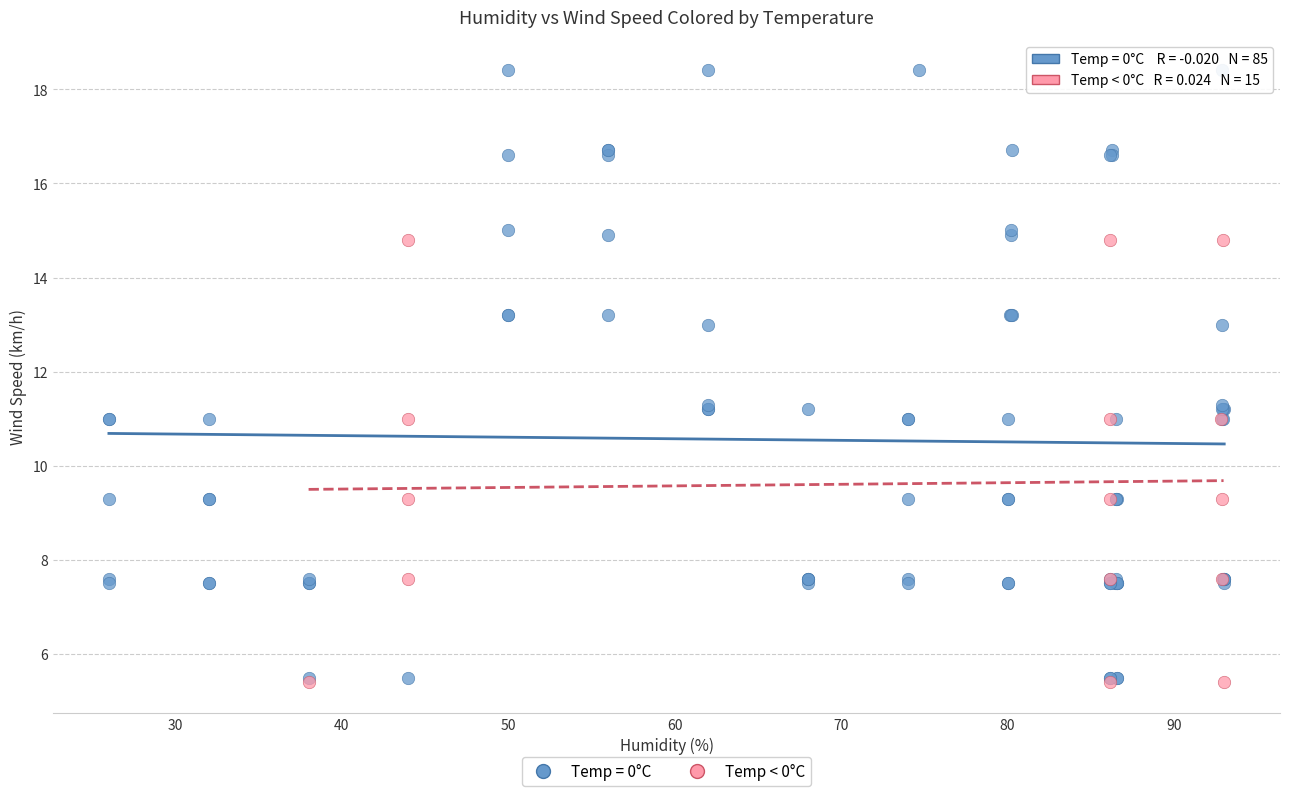

Which series contains the highest Y value?

Temp = 0°C